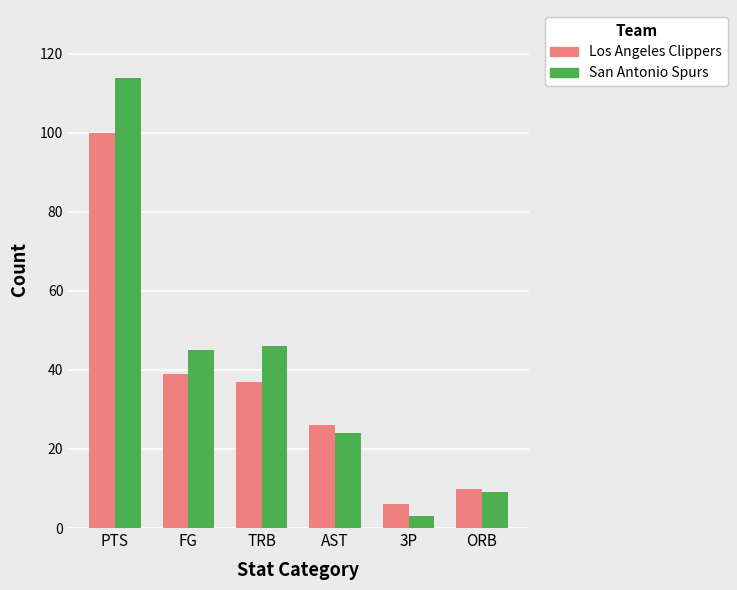

Reading right to left, transcribe all the data shown in this chart.

Los Angeles Clippers: 10	6	26	37	39	100
San Antonio Spurs: 9	3	24	46	45	114